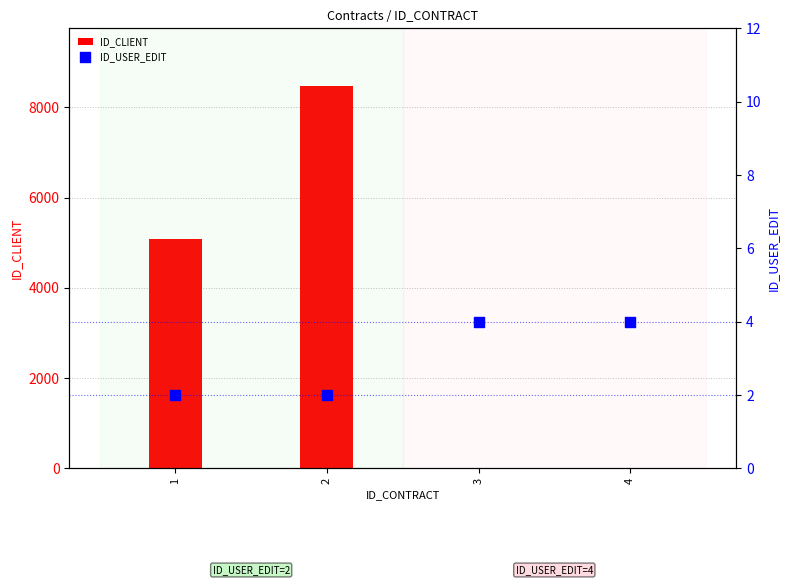

Which series has the widest spread of Y values?

ID_CLIENT